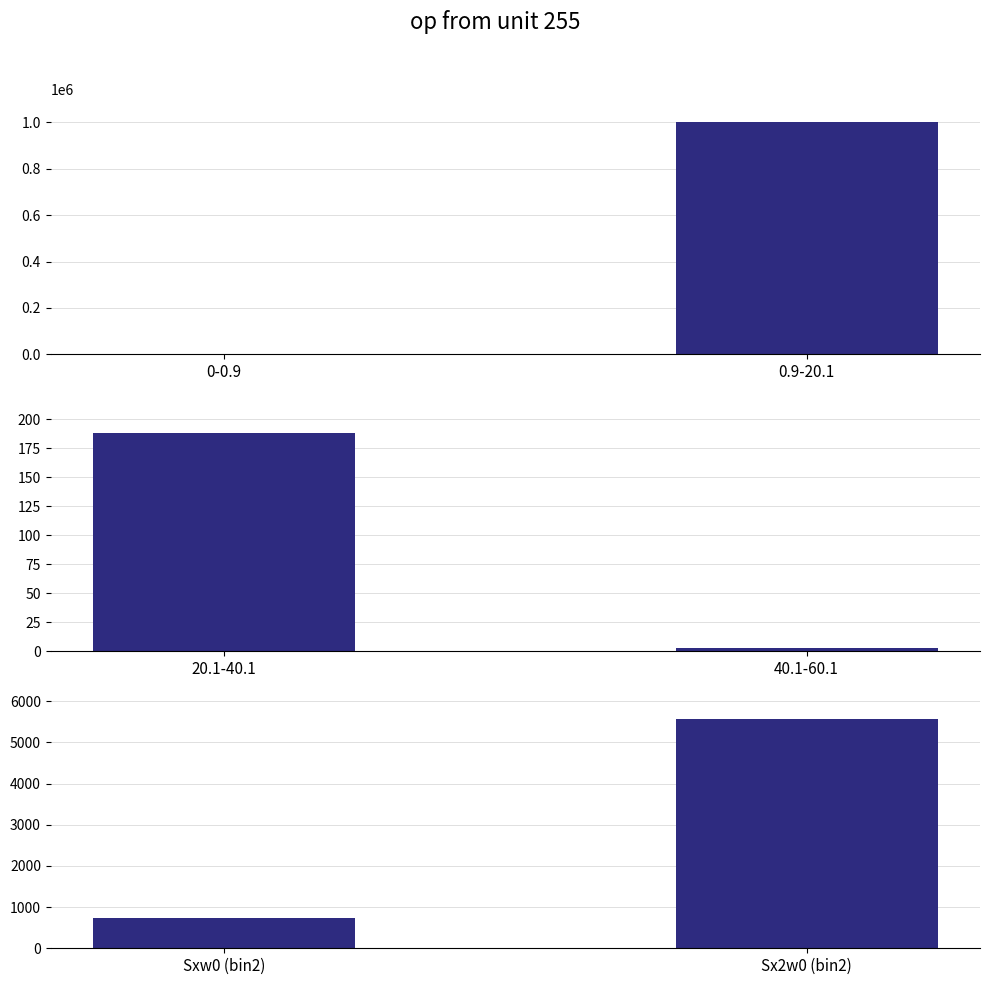

Are the bars grouped side by side (vs. stacked)?

No